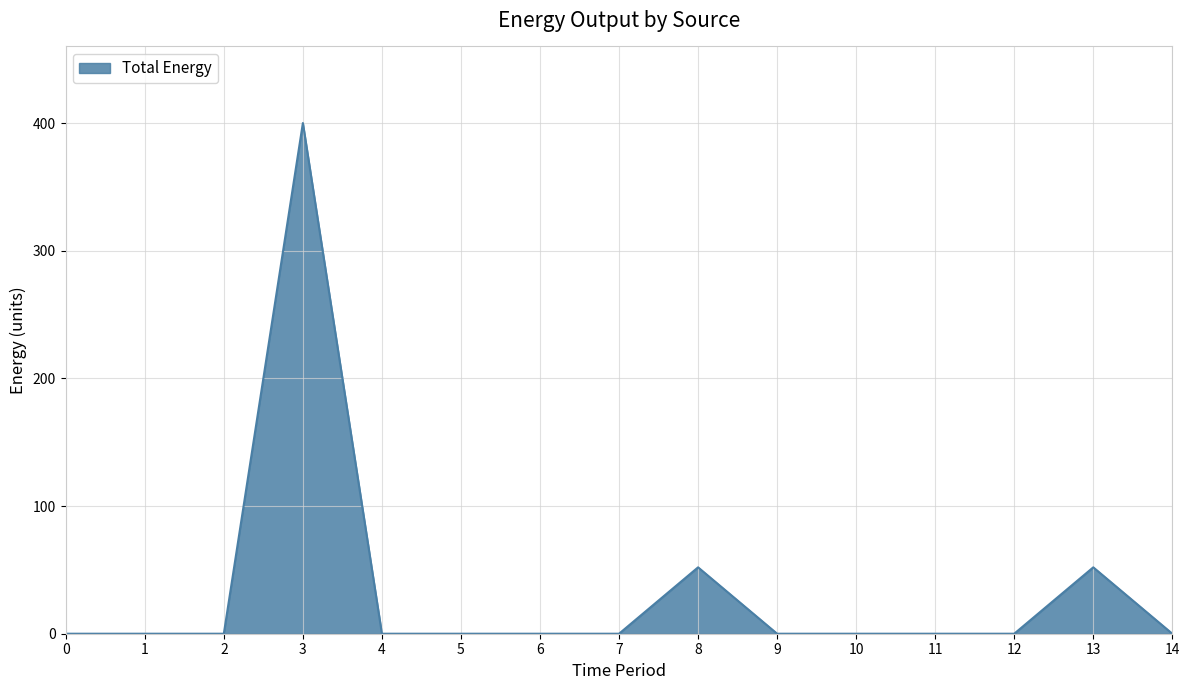

What is the maximum value shown in the chart?

400